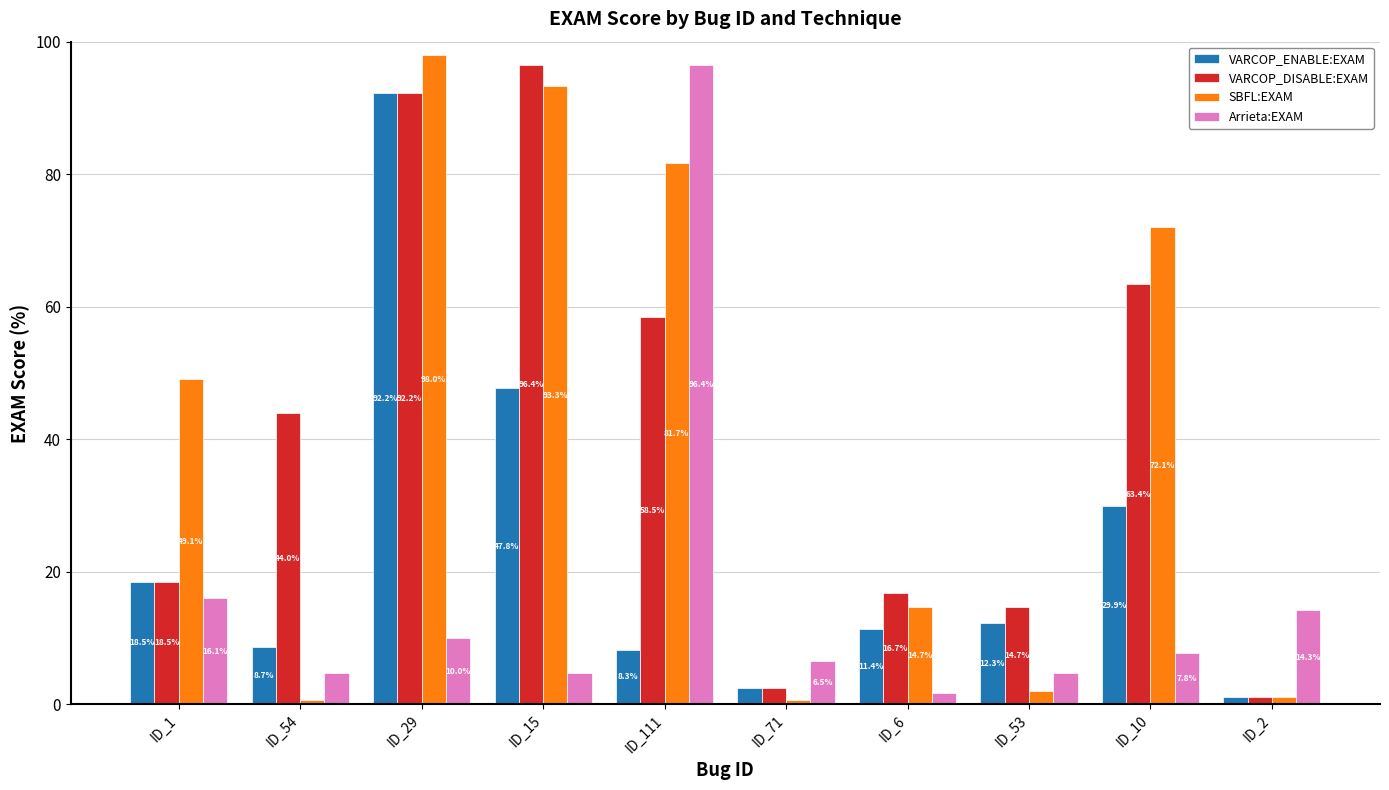

What is the difference between the maximum and minimum values in the VARCOP_DISABLE:EXAM series?

95.3